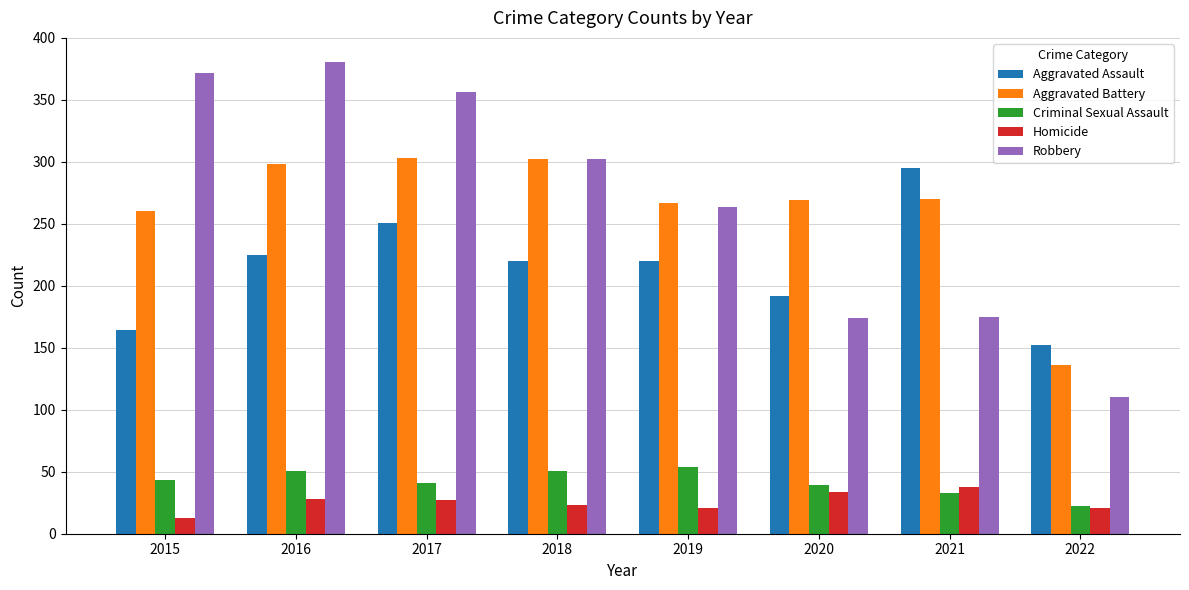

What are all the series names shown in the legend?

Aggravated Assault, Aggravated Battery, Criminal Sexual Assault, Homicide, Robbery